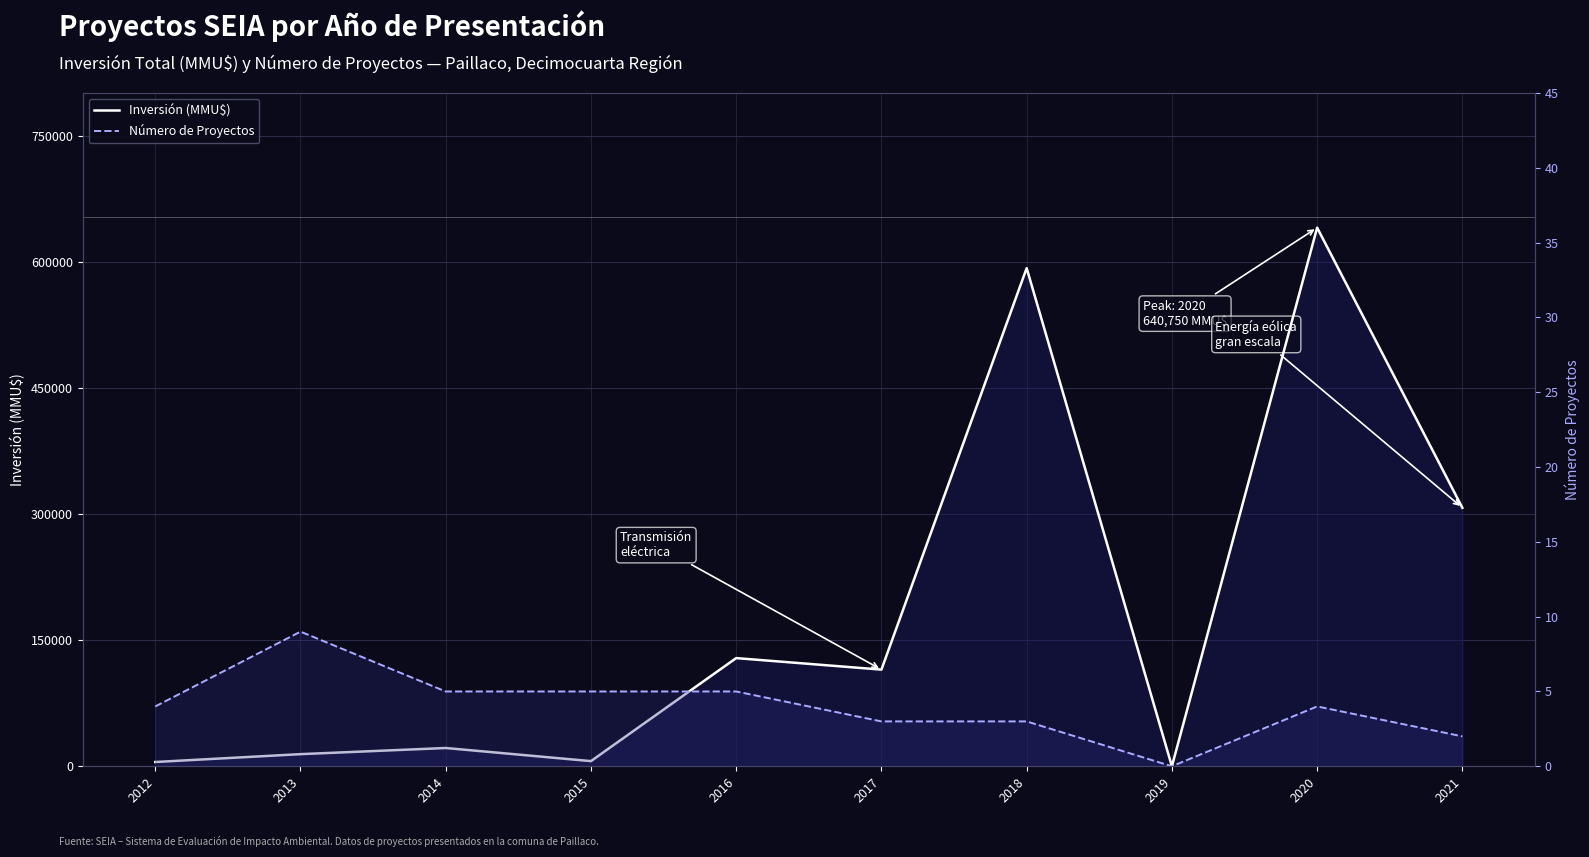

Where is the first local maximum for Número de Proyectos?

2013